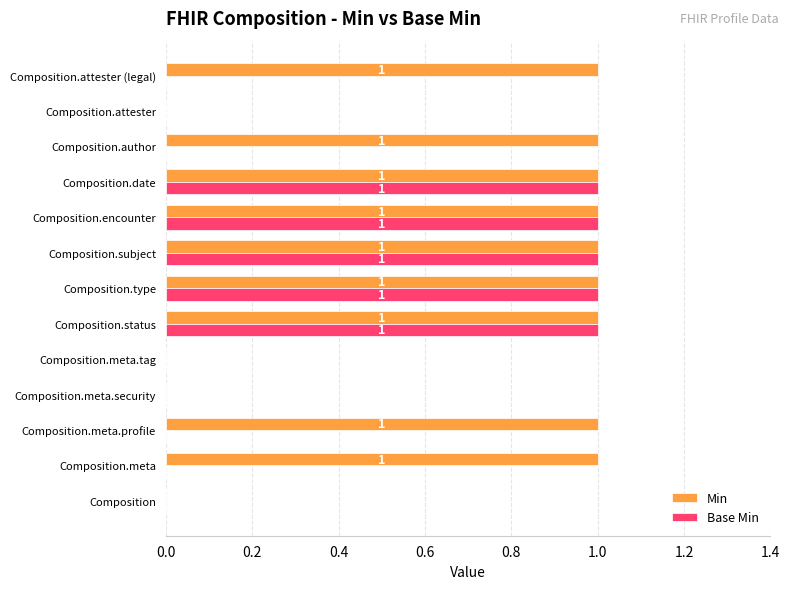

Which series changed the most between Composition.date and Composition.author?

Base Min